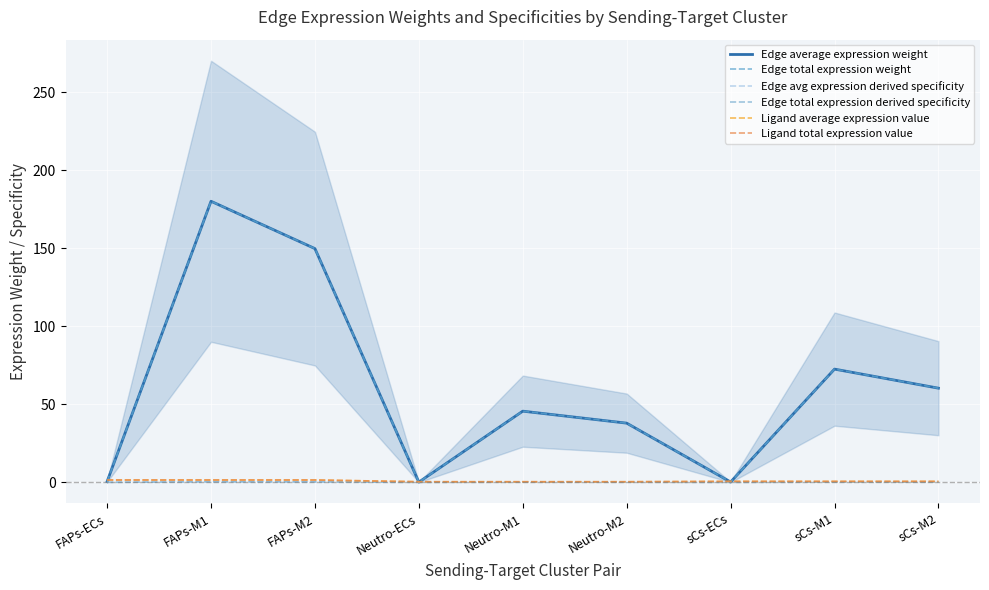

The Edge total expression derived specificity series shows 0.2 at sCs-M1. True or false?

False